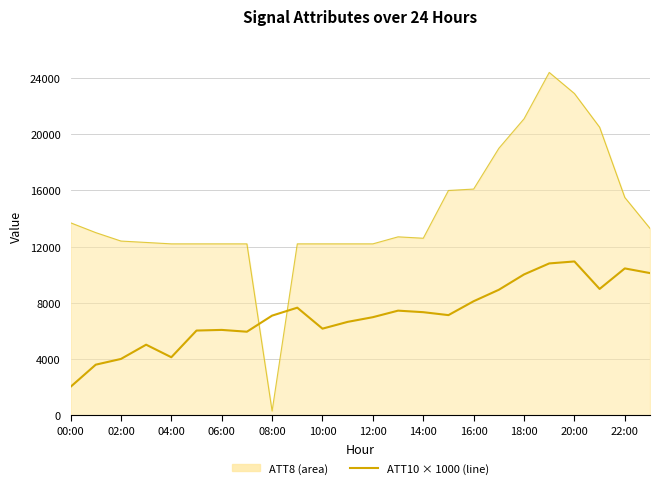

What is the greatest value displayed?

24400.0